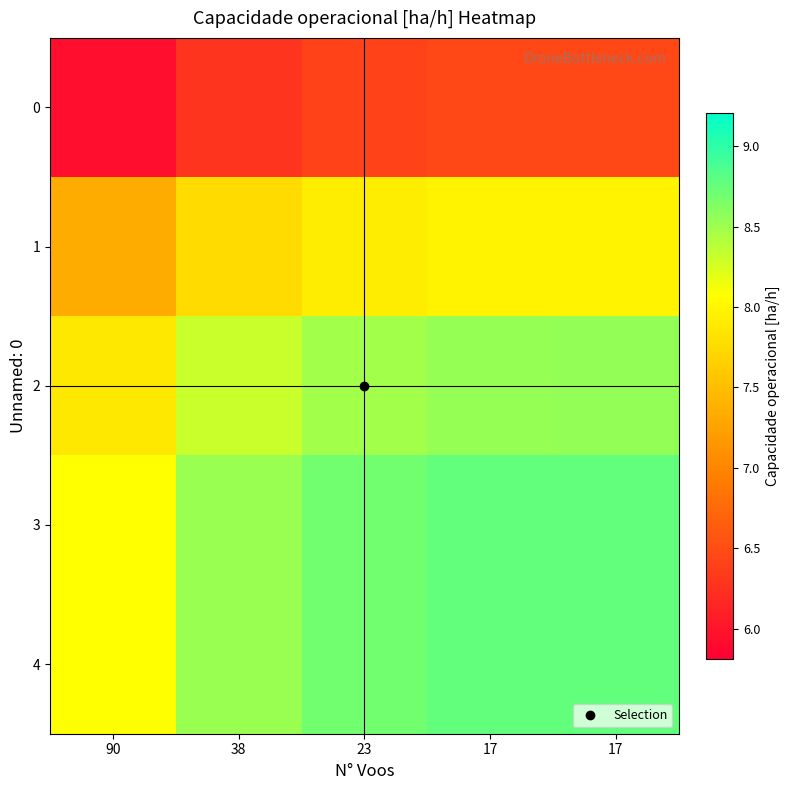

Count the number of data series in this chart.

5